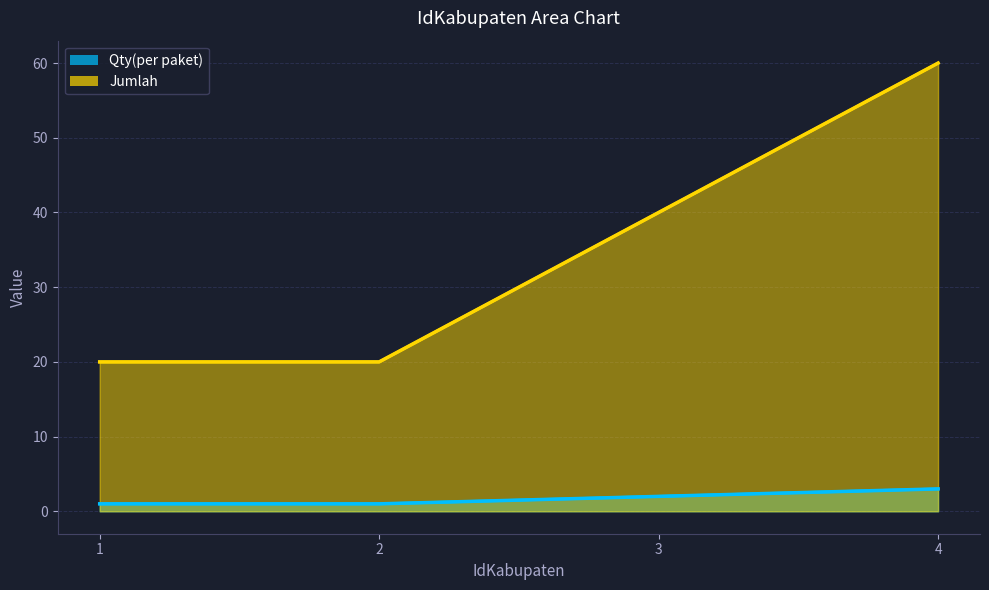

Is it true that Jumlah equals 20 at 2?

True